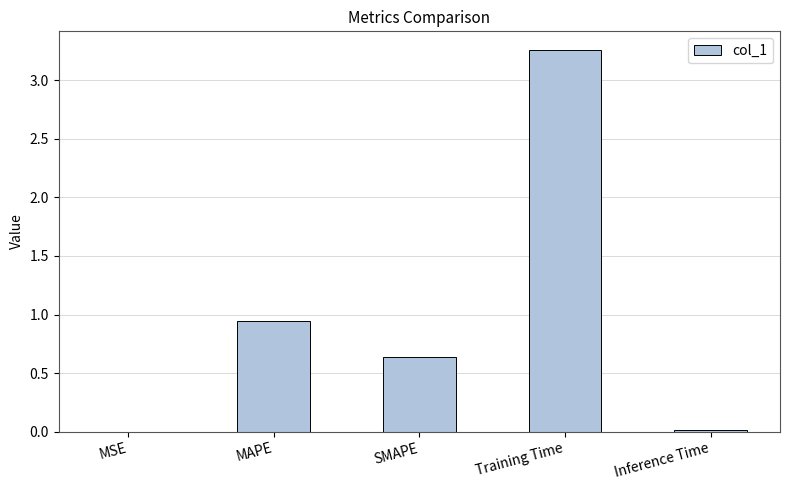

Which label corresponds to the largest value in the chart?

Training Time